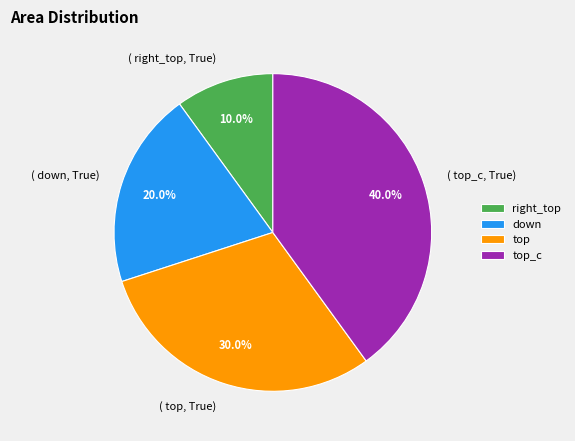

What is the smallest slice in the pie chart?

right_top